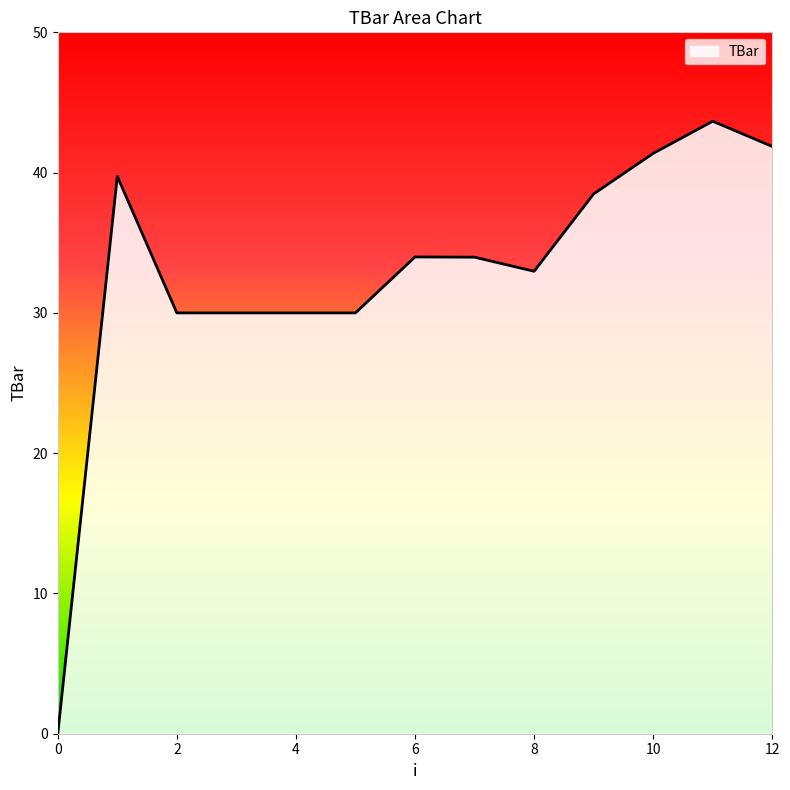

Does the chart display data point markers on the line(s)?

No